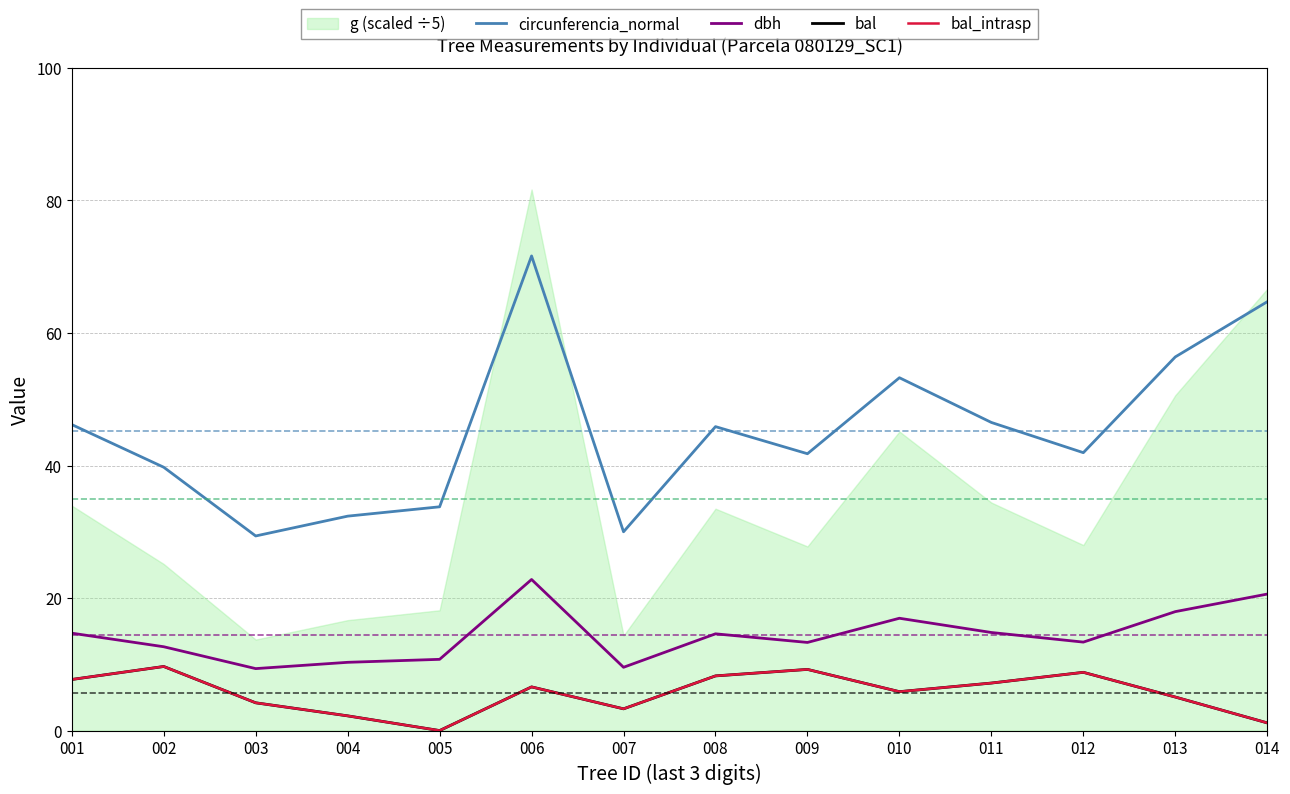

At which category is the sum across all series the highest?

006